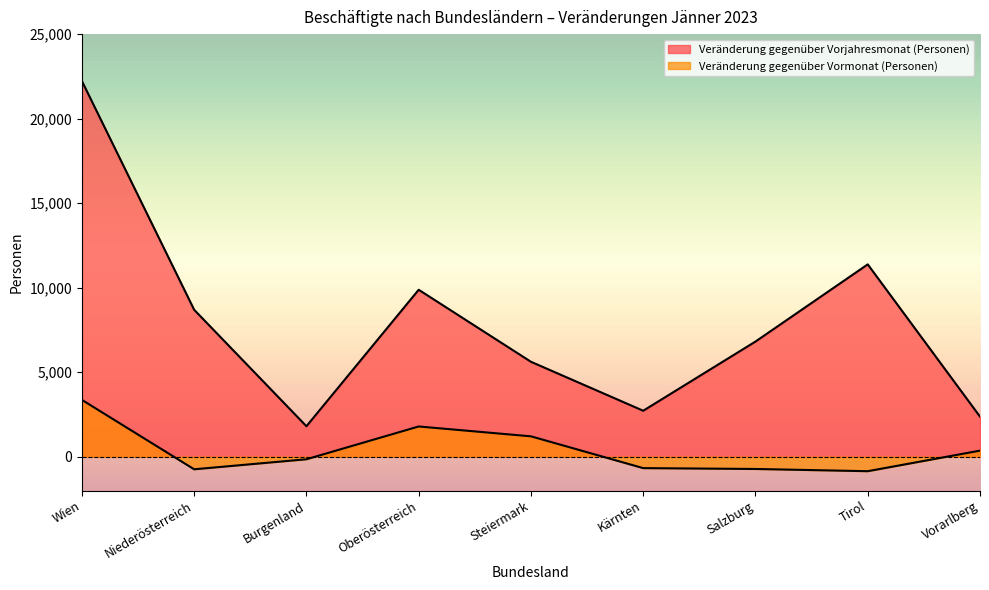

The value of Veränderung gegenüber Vorjahresmonat (Personen) at Tirol is 7931. True or false?

False